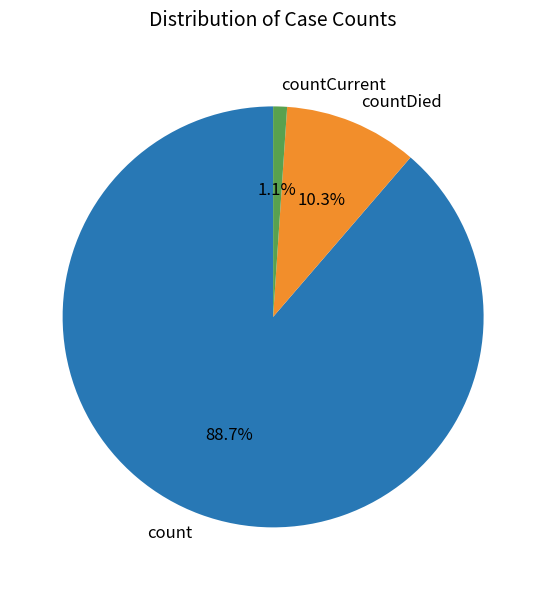

What is the smallest slice in the pie chart?

countCurrent